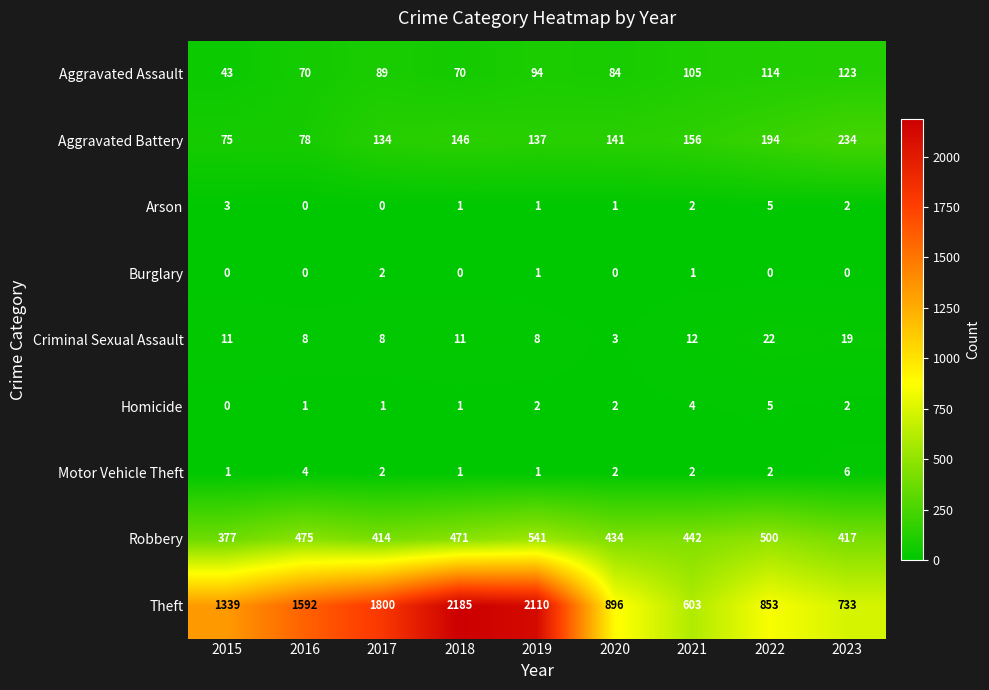

What is the total value across all series at 2021?

1327